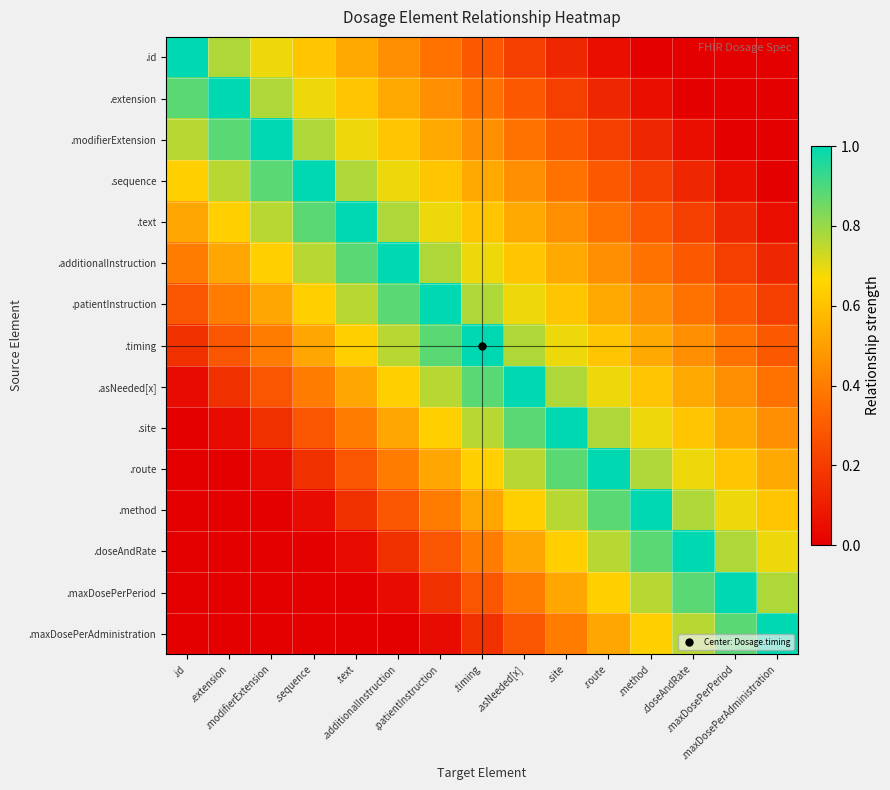

Which series changed the most between .sequence and .additionalInstruction?

.sequence